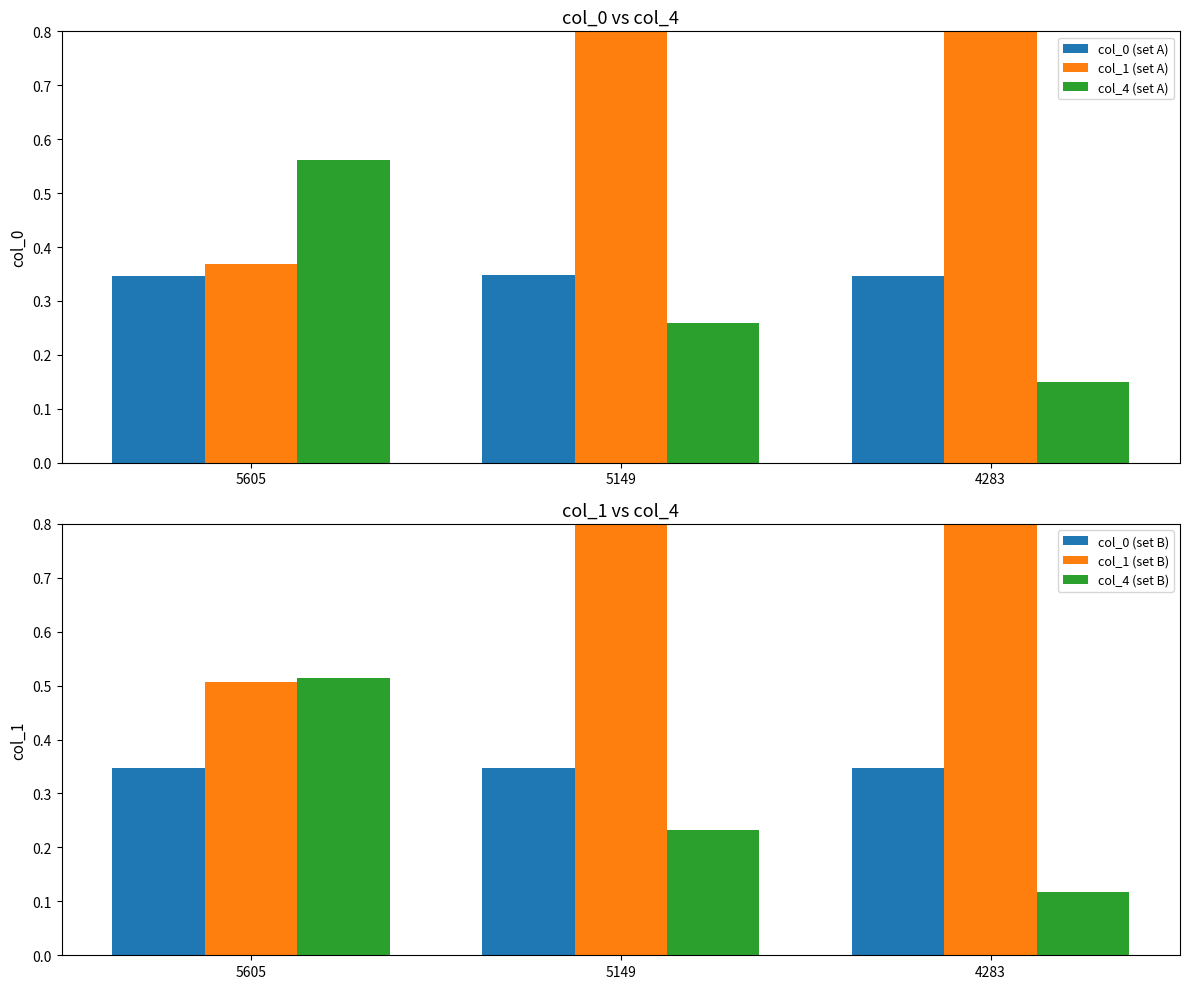

True or false: col_1 (set A) has a value of 2.2 at 4283.

False